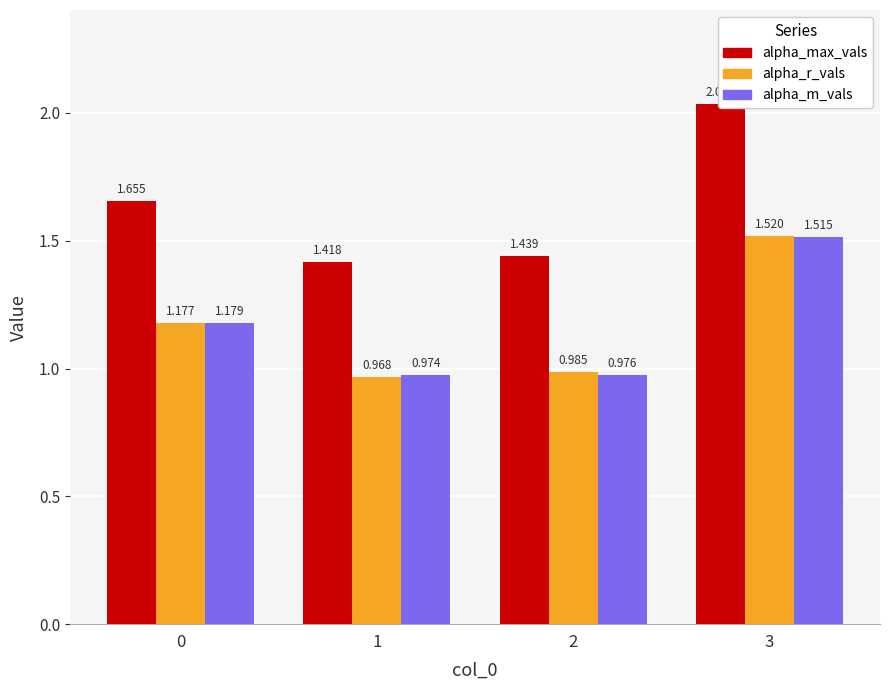

What is the difference between the maximum and minimum values in the alpha_max_vals series?

0.6